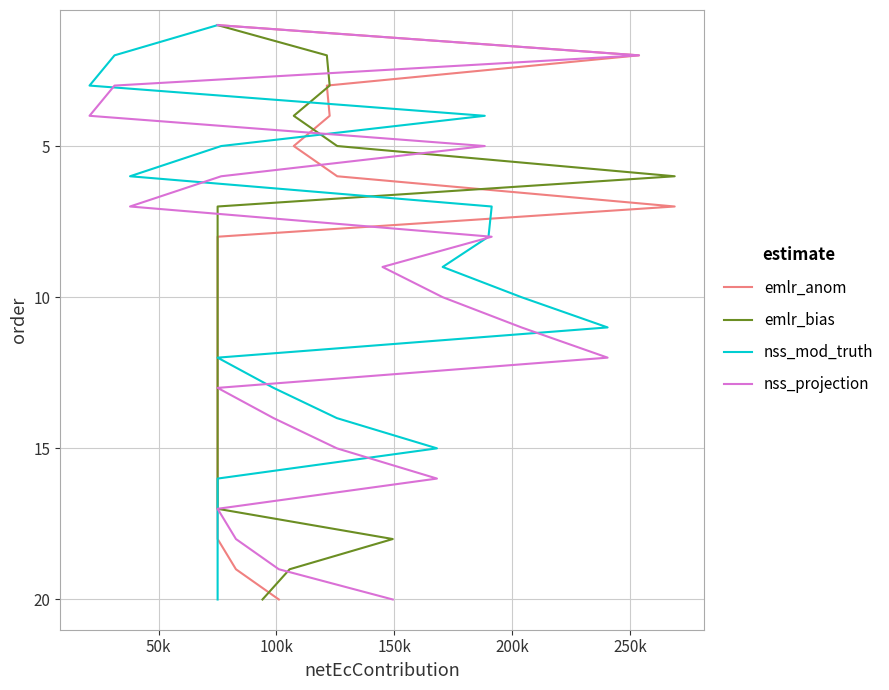

Which series changed the most between 200k and 19?

emlr_anom